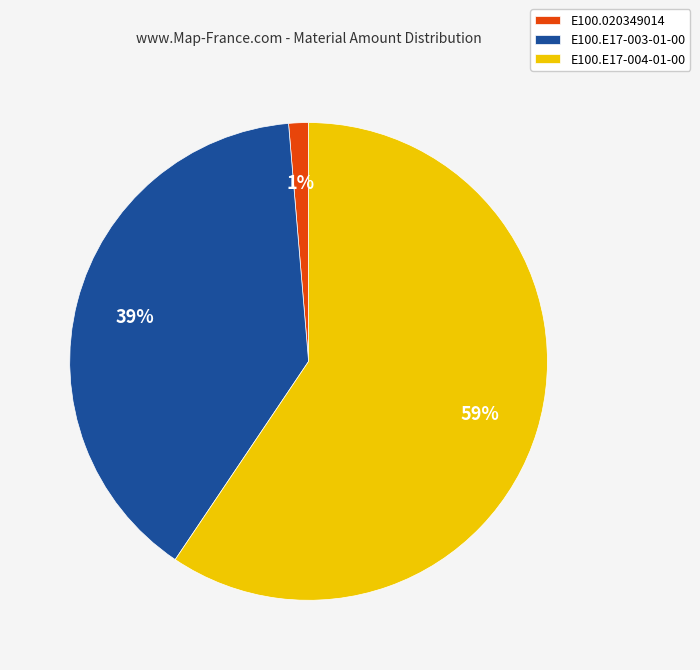

Do E100.020349014 and E100.E17-003-01-00 together represent more than half of the pie?

No